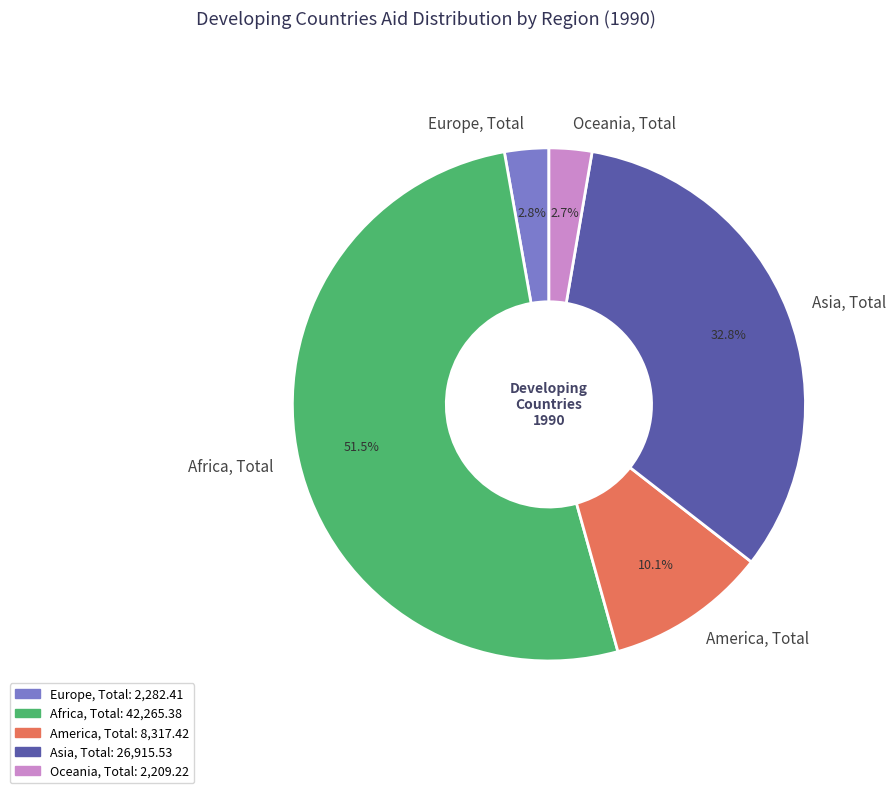

What is the ratio of the value at Oceania, Total to the value at Asia, Total?

0.1